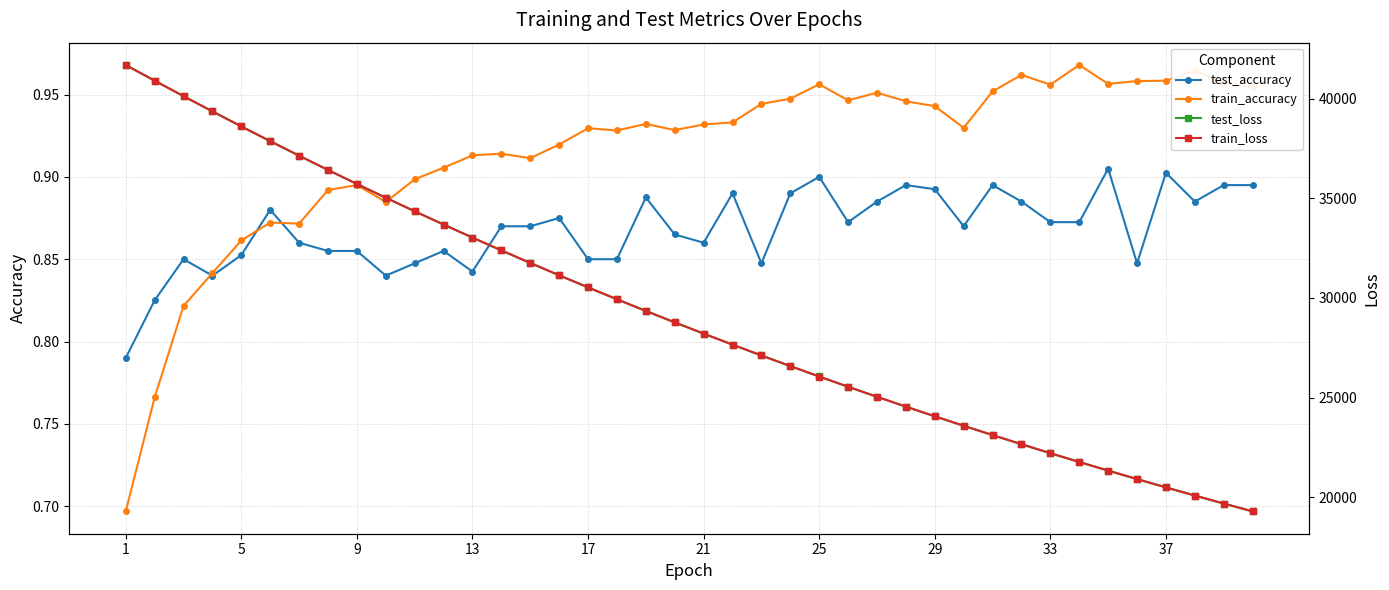

Count the test_accuracy values in the range 0 to 1.

40